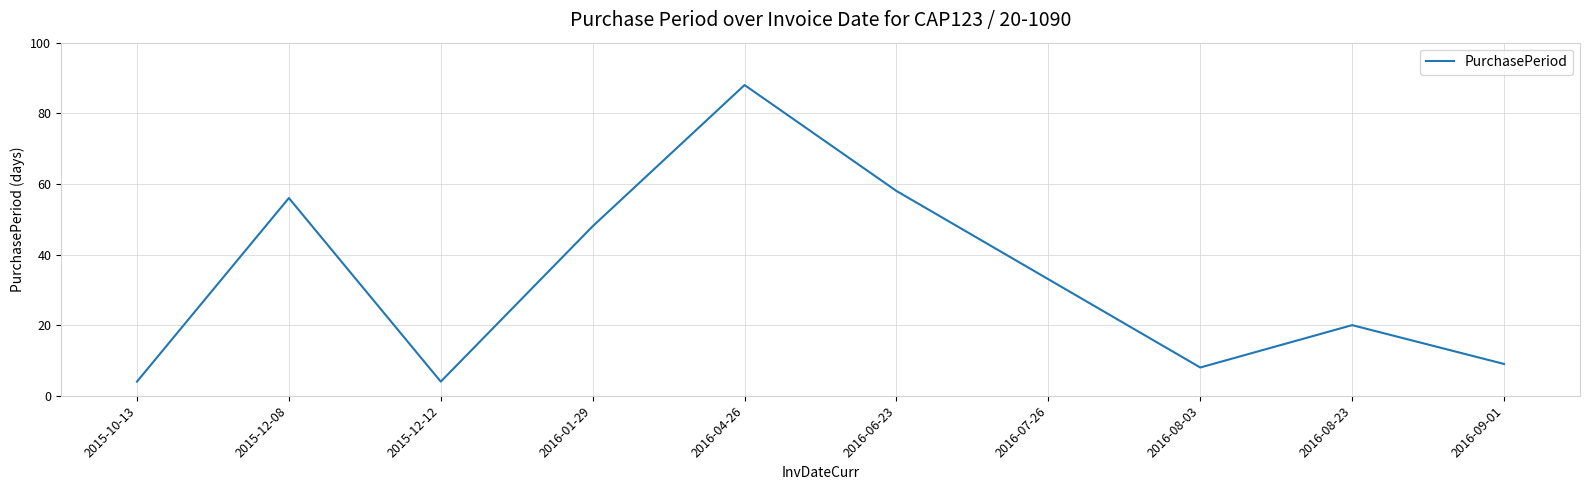

What position from the right is 2015-10-13?

10